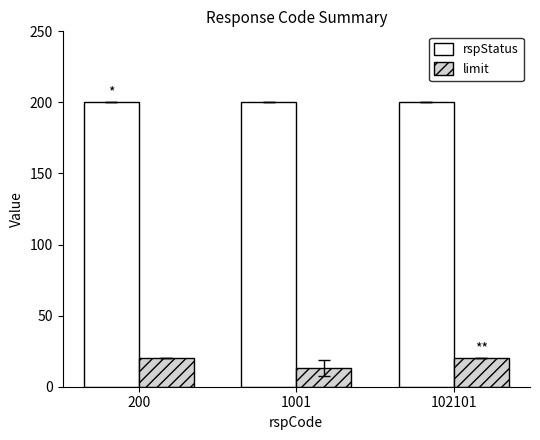

List the series in order of their overall mean, lowest first.

limit, rspStatus